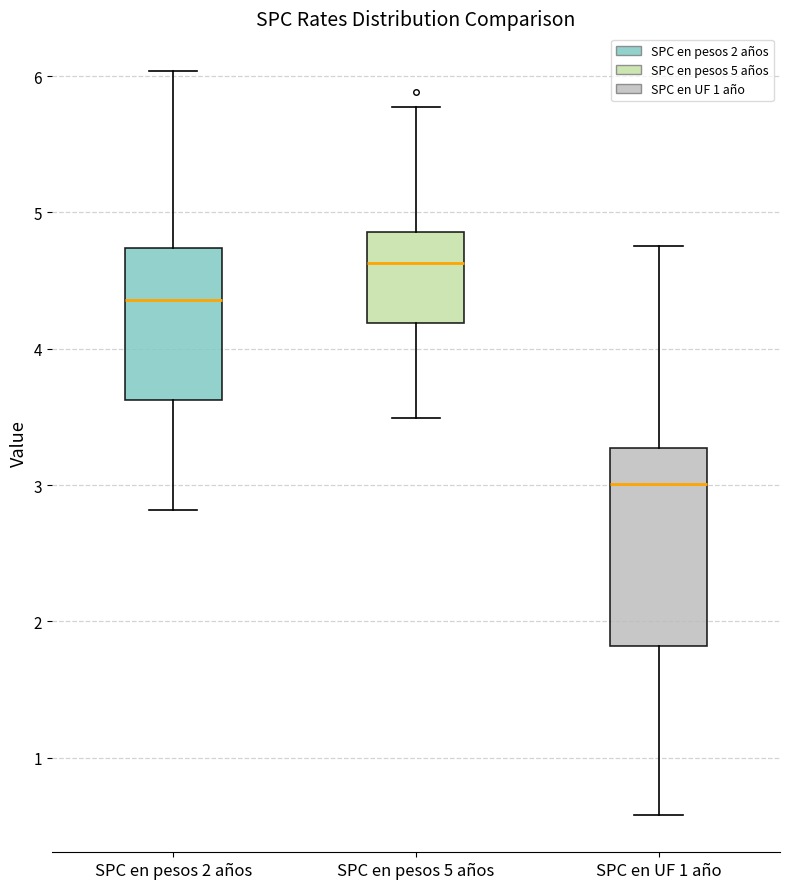

Reading left to right, transcribe this box plot: for each box, give where its median line is, the range the box spans, and where its two whiskers end, as read against the y-axis. The values are not printed on the chart, so give them approximately, as read against the axis.

SPC en pesos 2 años: median 4.4, box 3.6 to 4.7, whiskers 2.8 to 6.0
SPC en pesos 5 años: median 4.6, box 4.2 to 4.9, whiskers 3.5 to 5.8
SPC en UF 1 año: median 3.0, box 1.8 to 3.3, whiskers 0.6 to 4.8